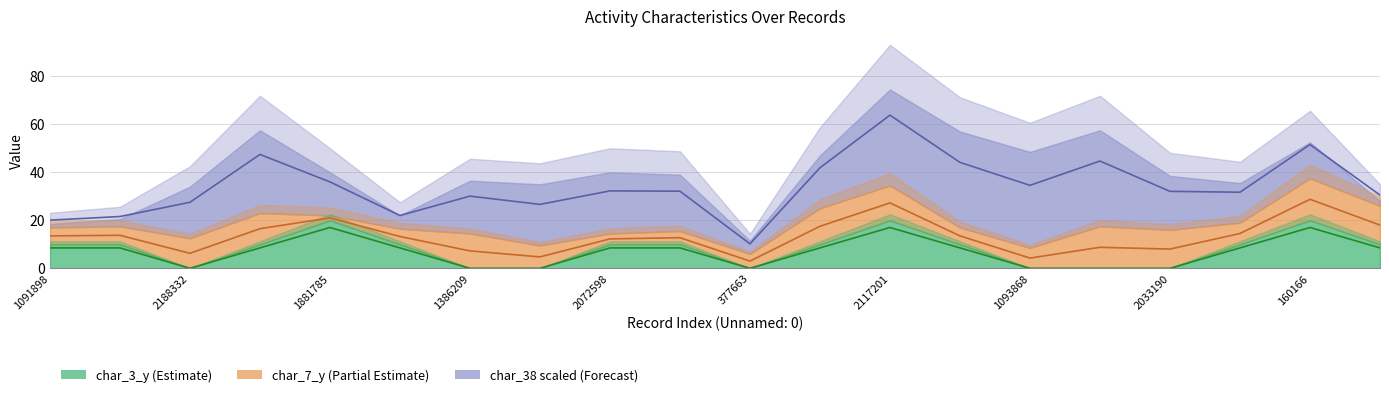

Is the value of char_7_y at 1674308 greater than the value of char_3_y at 1881785?

No